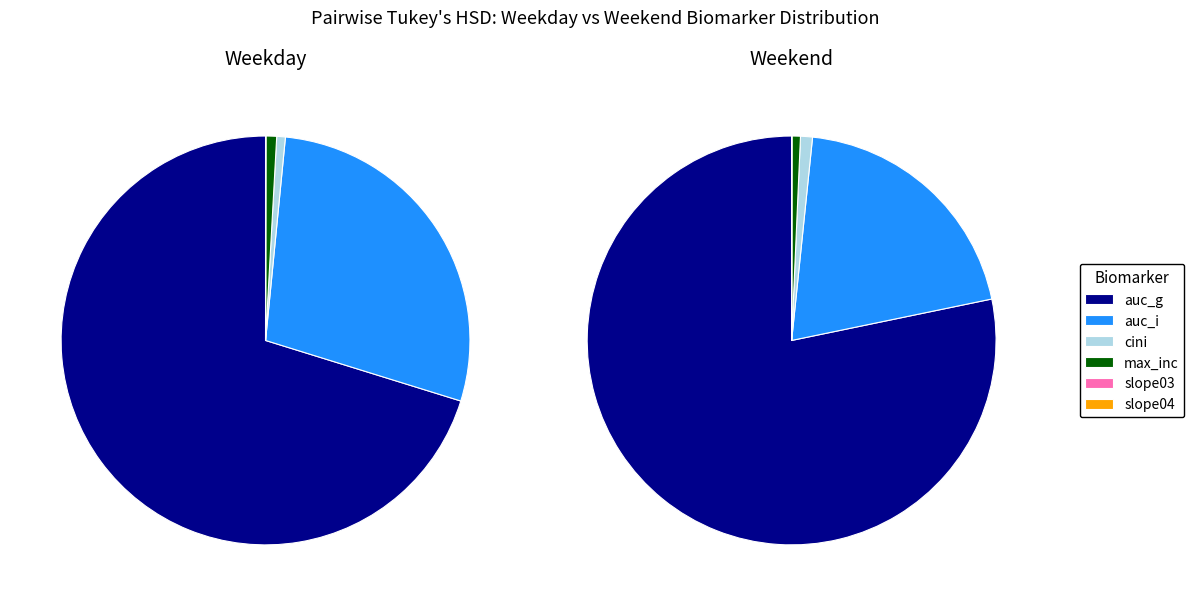

Rank the categories by value from lowest to highest.

slope04, slope03, cini, max_inc, auc_i, auc_g